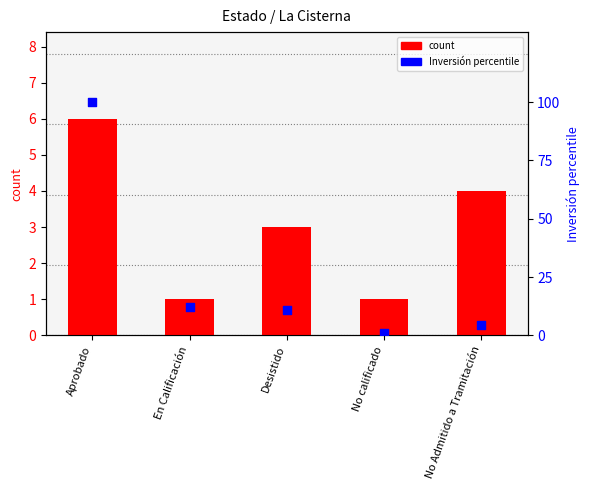

What are all the series names shown in the legend?

count, Inversión percentile